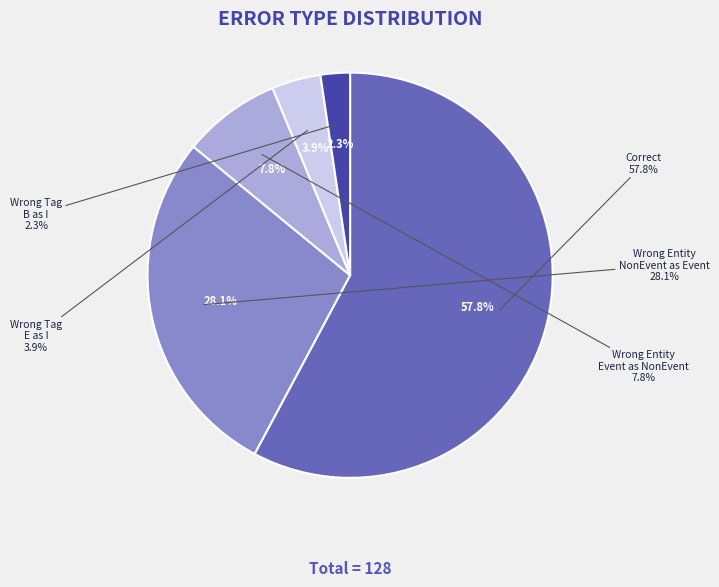

Which category has the biggest portion of the pie?

Correct